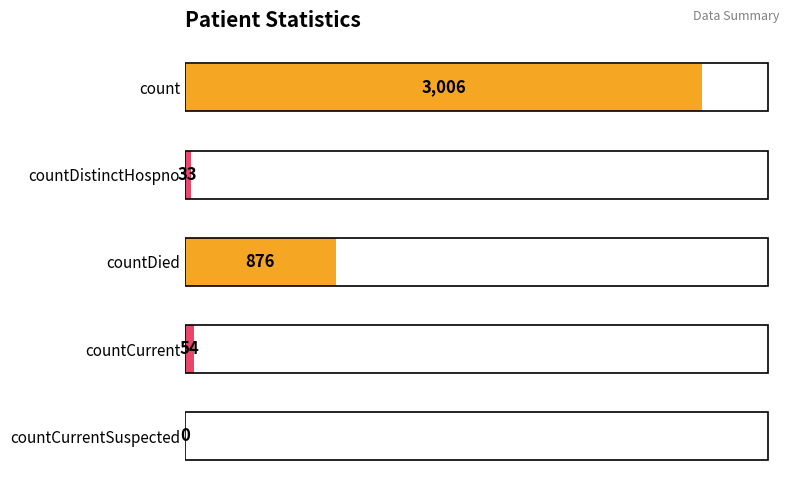

Which has a higher value, count or countCurrentSuspected?

count